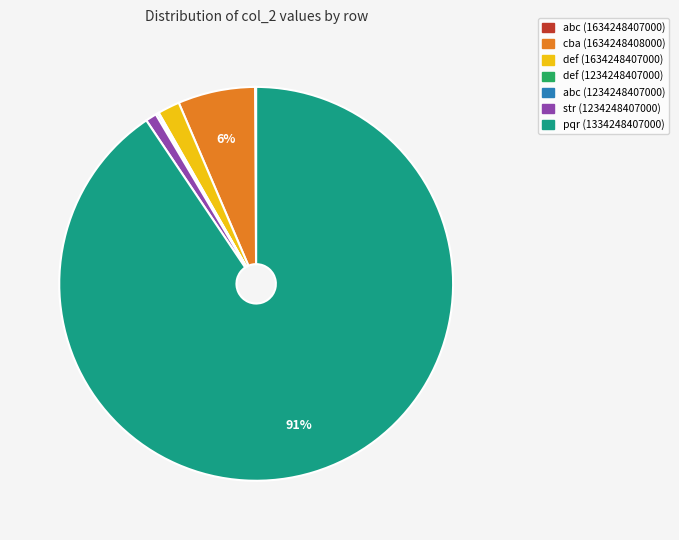

What is the majority slice?

pqr (1334248407000)